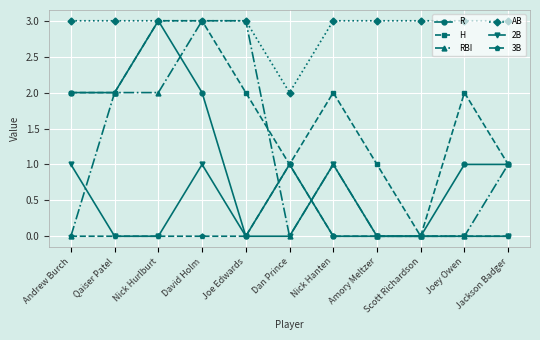

The value of 3B at David Holm is 0. True or false?

True